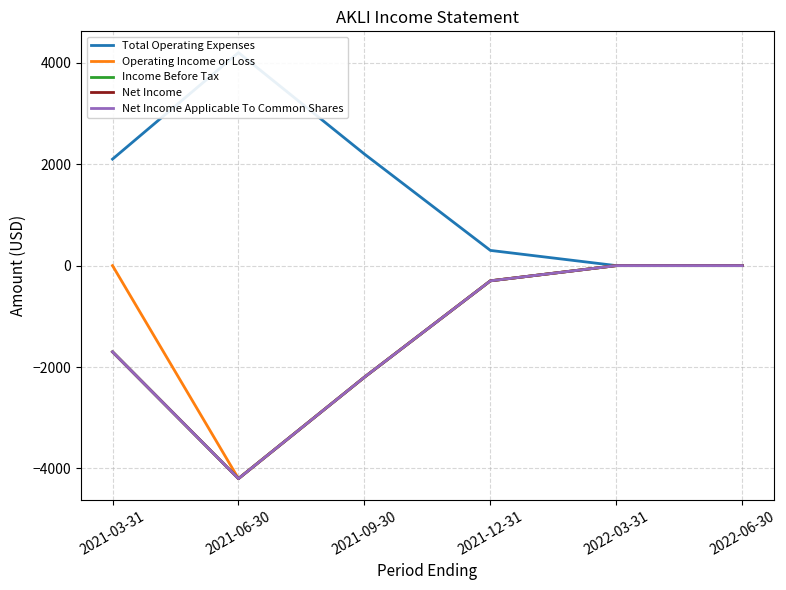

Which label corresponds to the largest value in the chart?

2021-06-30